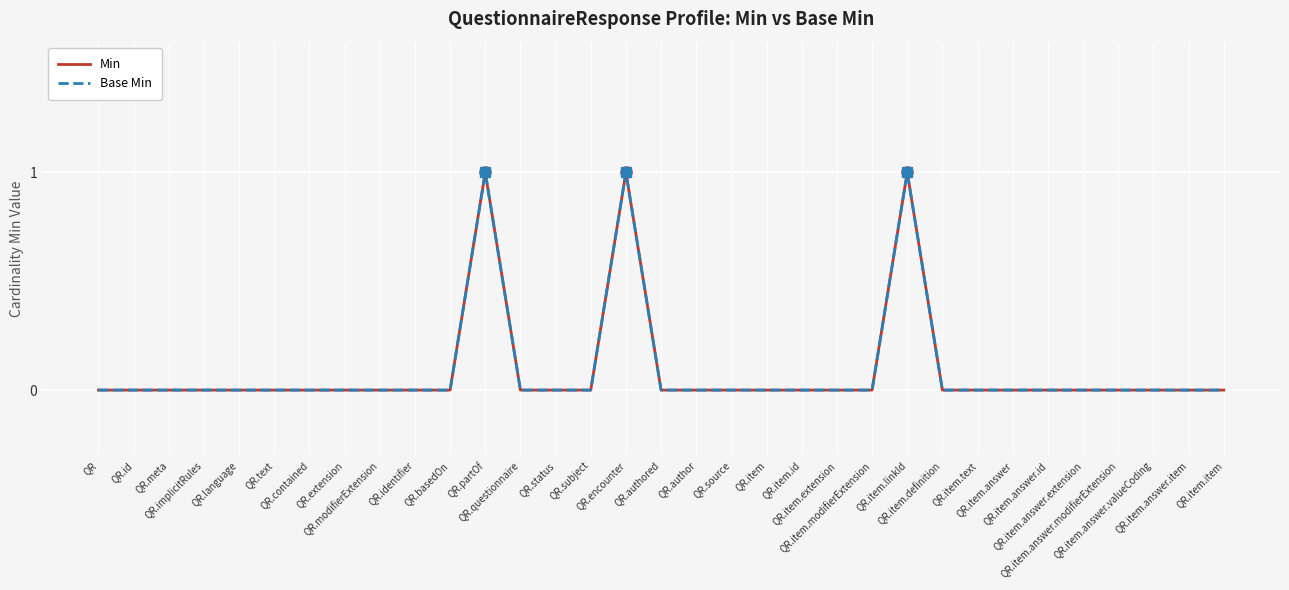

True or false: Base Min and Min intersect in this chart.

False